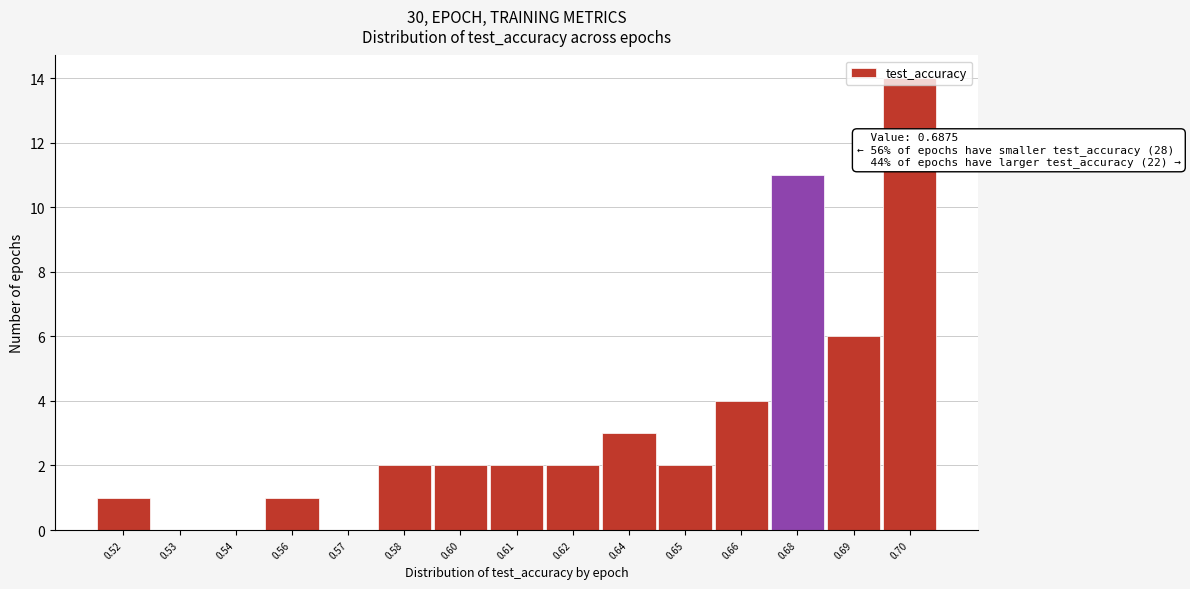

What is the sum of all values?

50